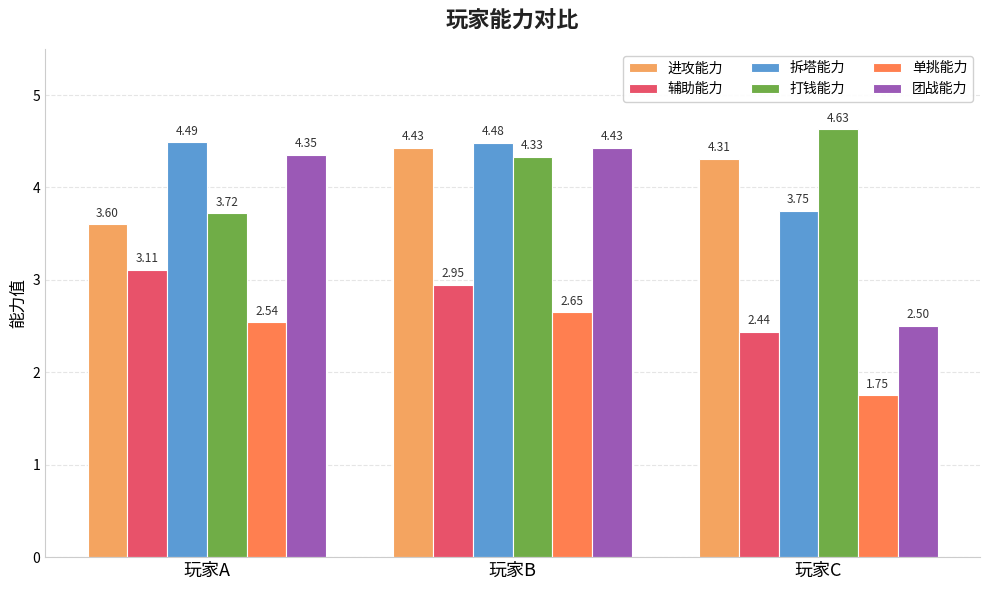

The value of 团战能力 at 玩家A is 4.3. True or false?

True